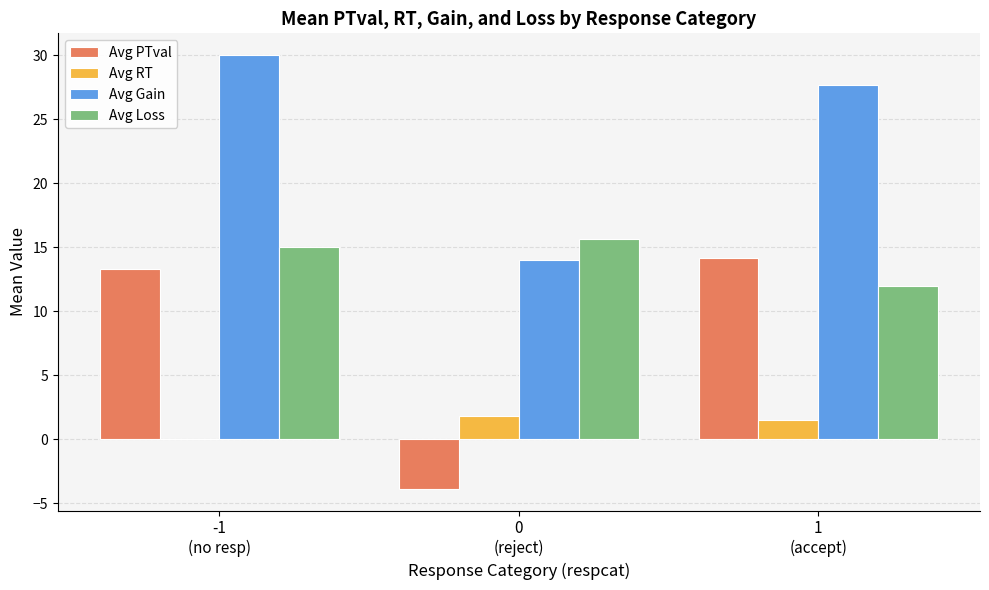

What is the sum of all Avg RT values?

3.3